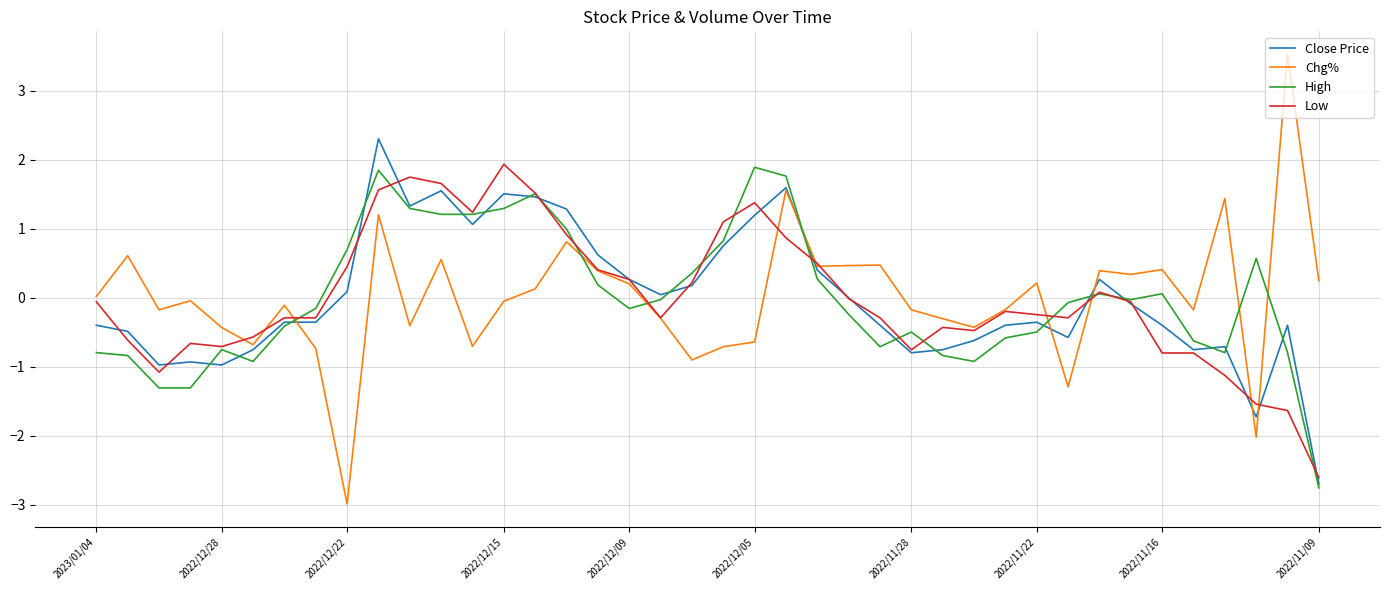

What is the maximum value shown in the chart?

3.5